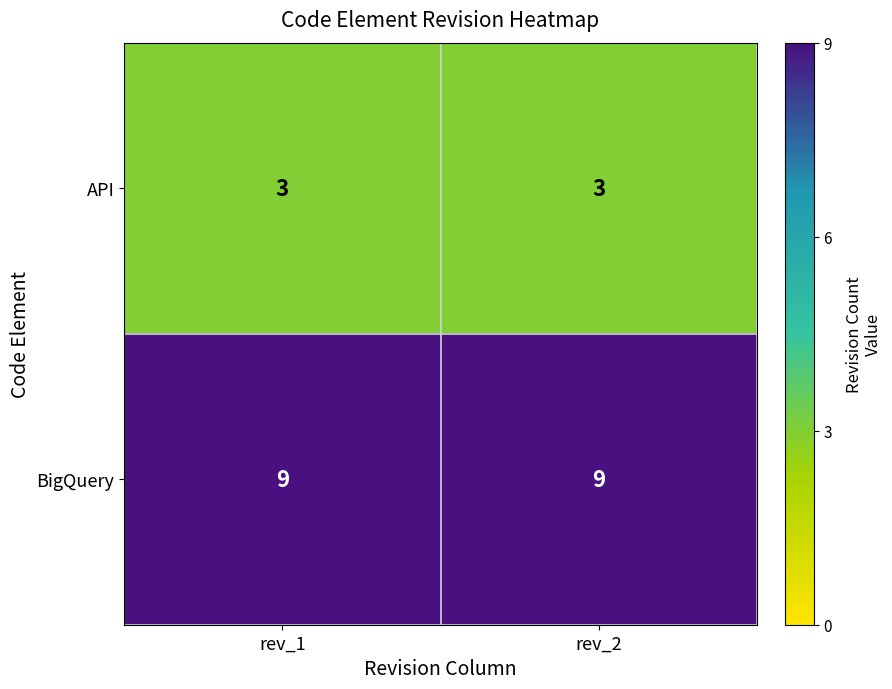

Reading right to left, what are all the values shown in this chart?

API: 3	3
BigQuery: 9	9